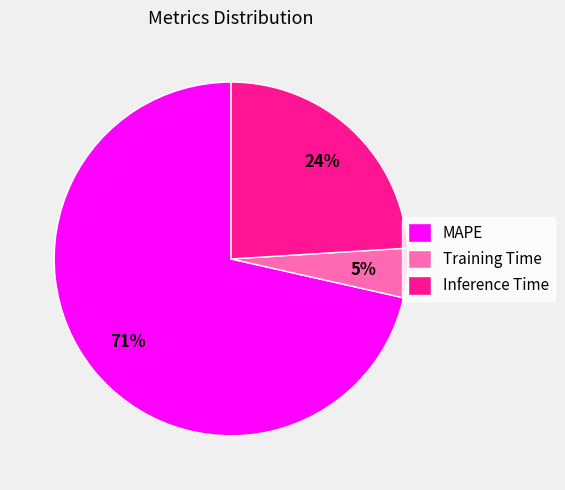

To the nearest percent, what is the combined percentage of MAPE and Inference Time?

95%